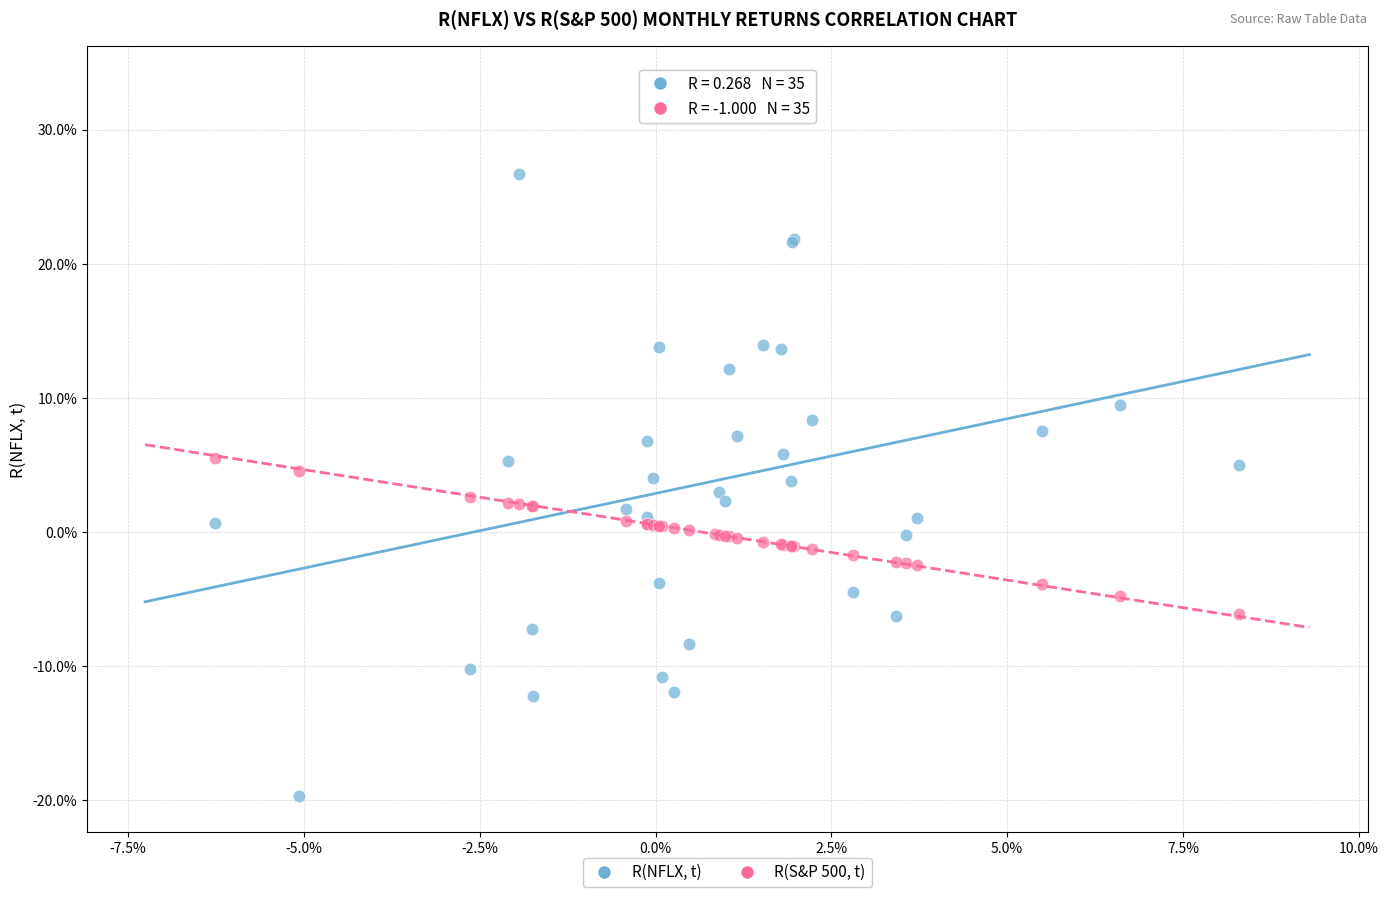

Which series has the widest spread of Y values?

R(NFLX, t)